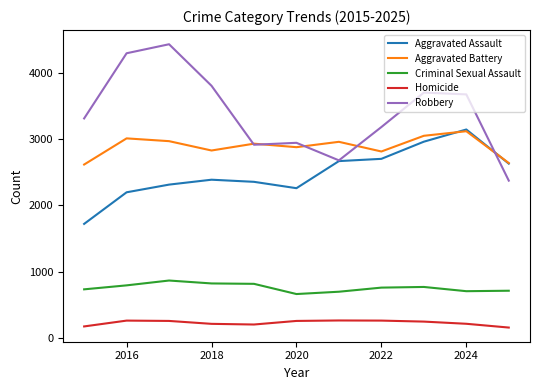

What is the maximum value for Aggravated Assault?

3144